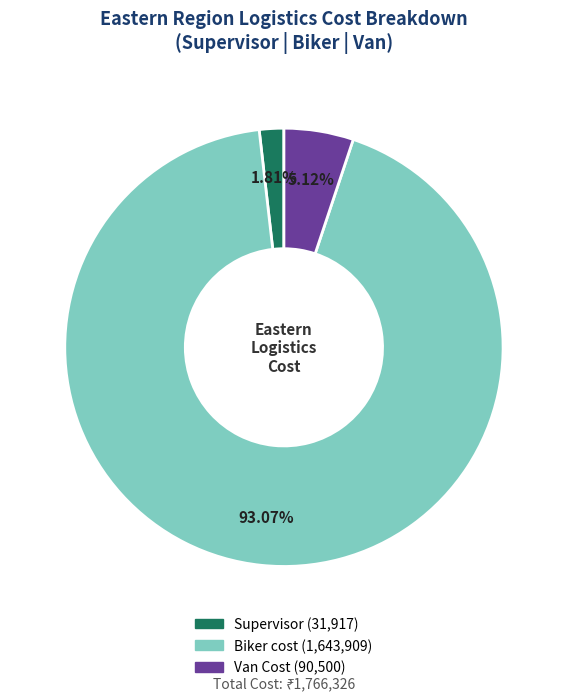

Combined, do Biker cost and Van Cost account for over 50%?

Yes